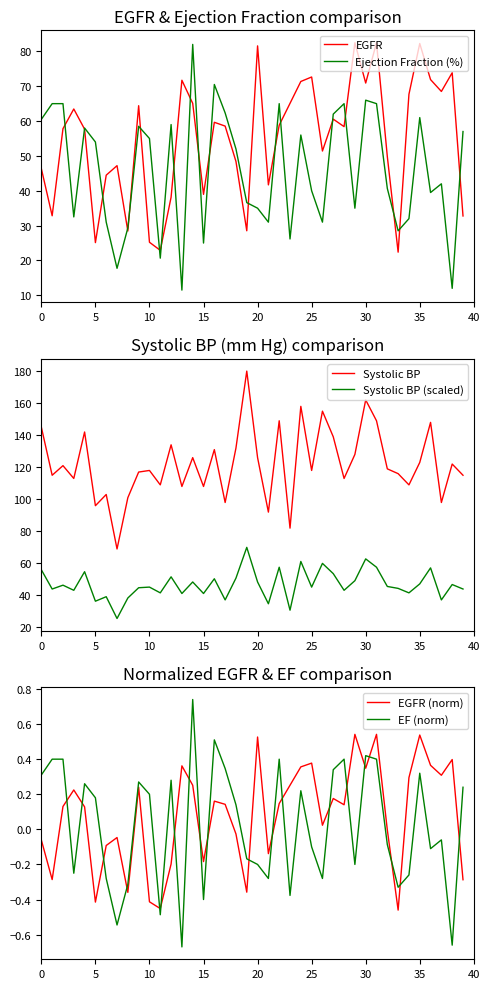

How many series are shown in this chart?

6